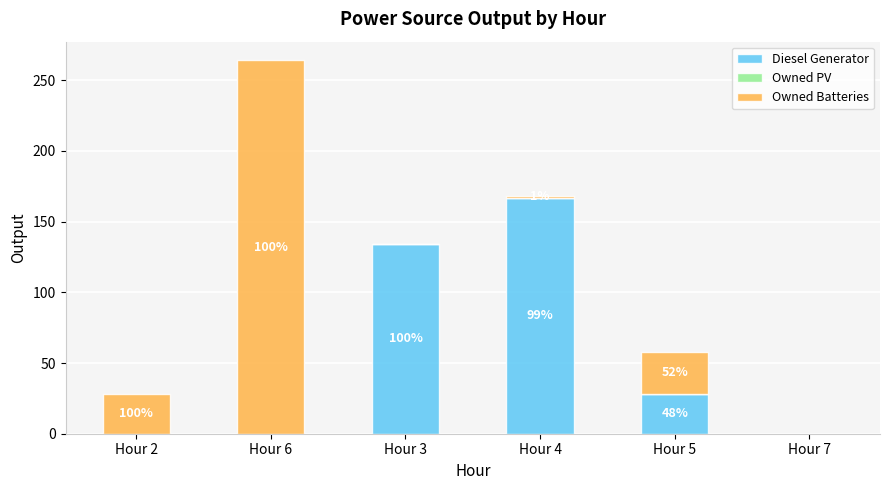

What is the sum of the Owned Batteries values at Hour 4 and Hour 2?

29